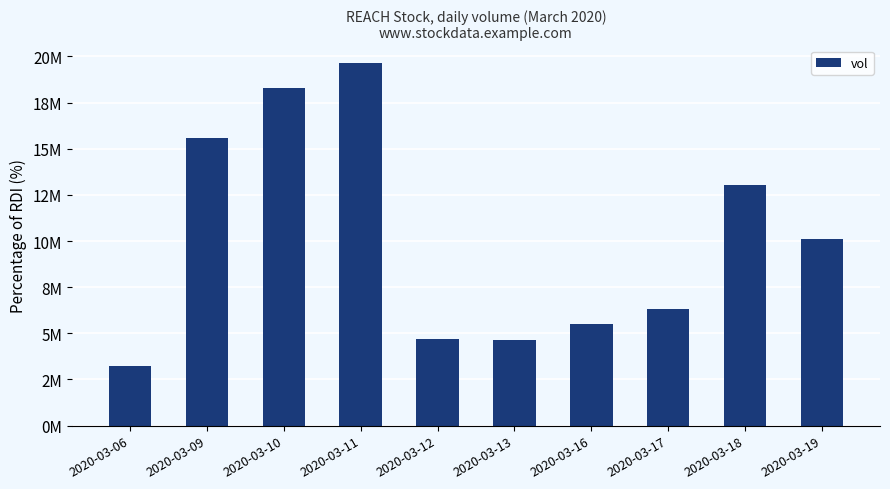

At which category does the chart reach its minimum across all series?

2020-03-06